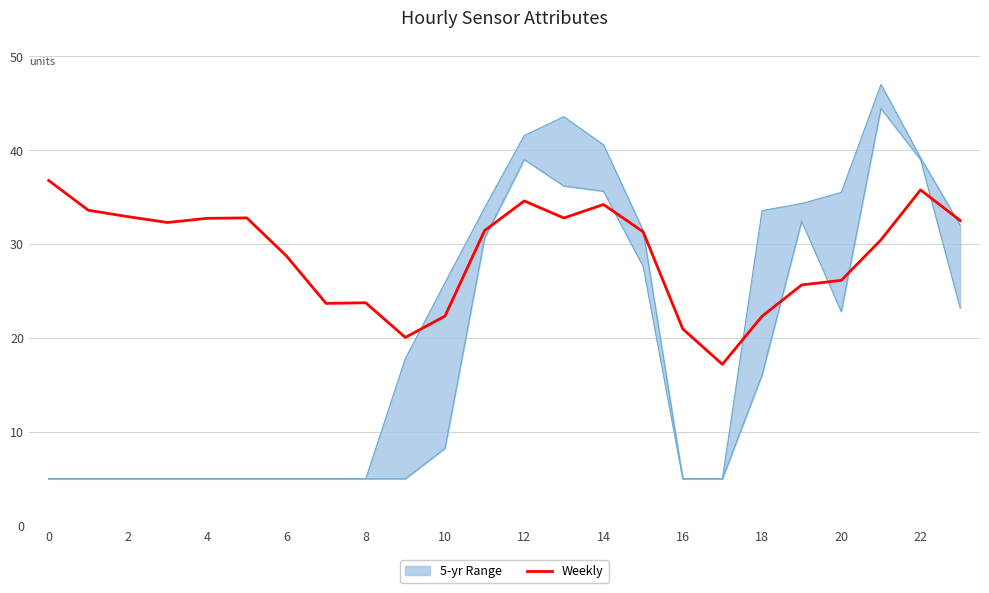

How many interior local valleys (lower than both neighbors) does the data have?

5